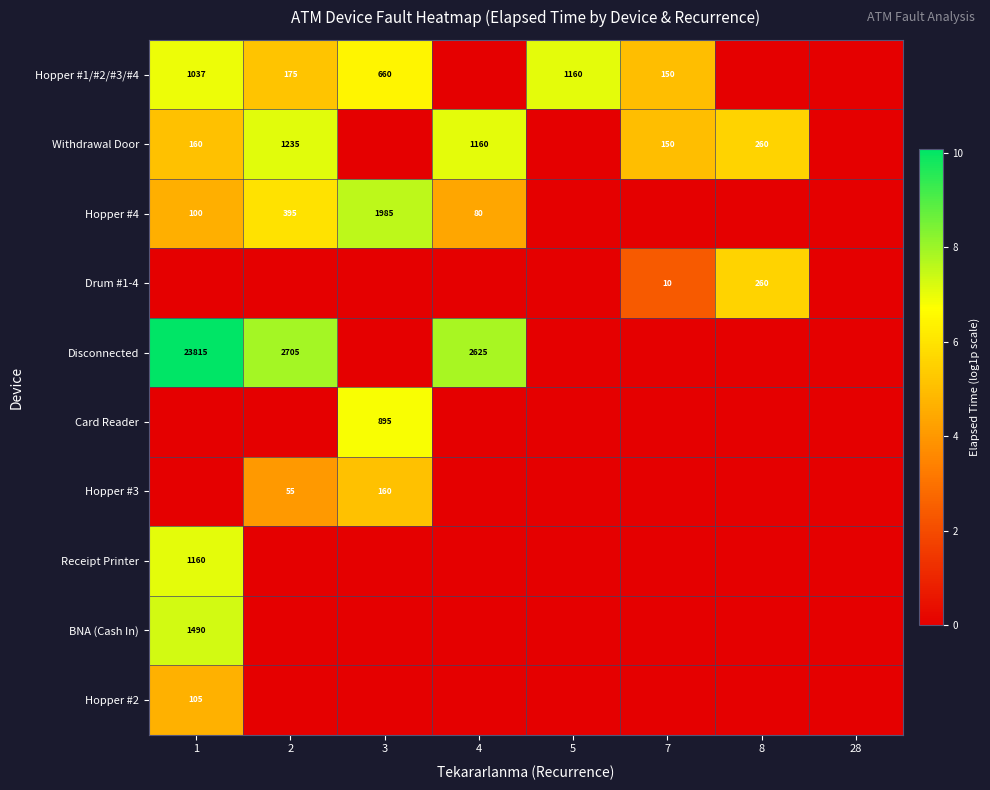

The value of Hopper #3 at 2 is 32. True or false?

False